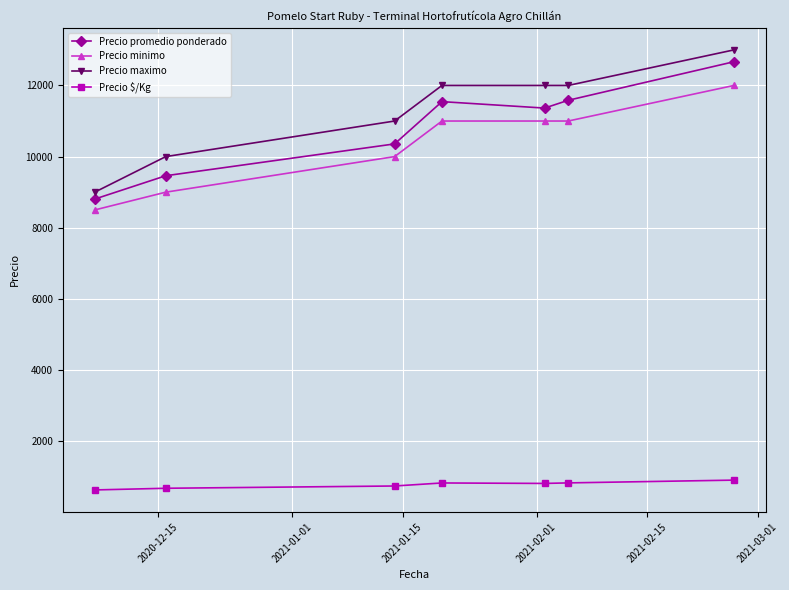

What is the value of the Precio minimo point at the 1st from the left?

8500